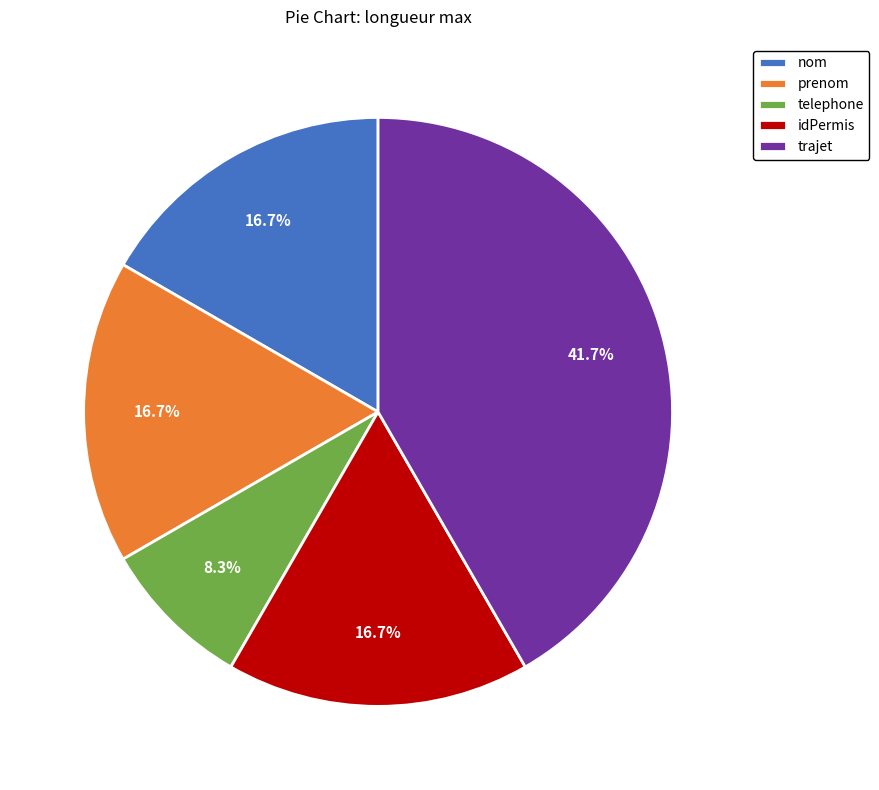

What percentage is NOT represented by nom?

83.3%